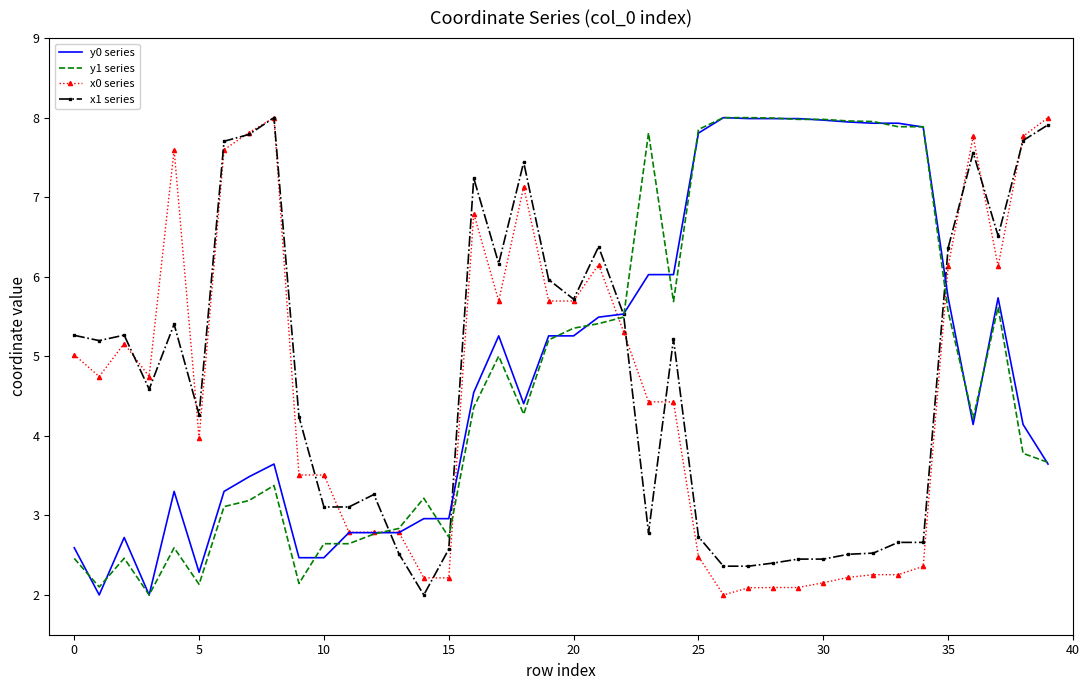

What is the greatest value displayed?

8.0